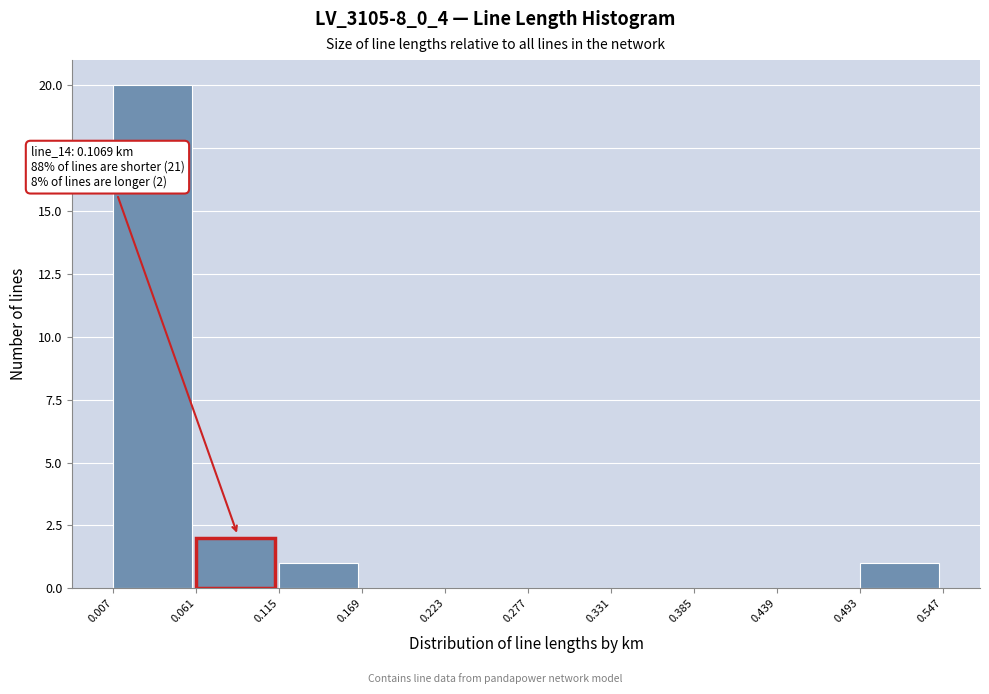

Over which range of the x-axis is the bar tallest?

0.007 to 0.061